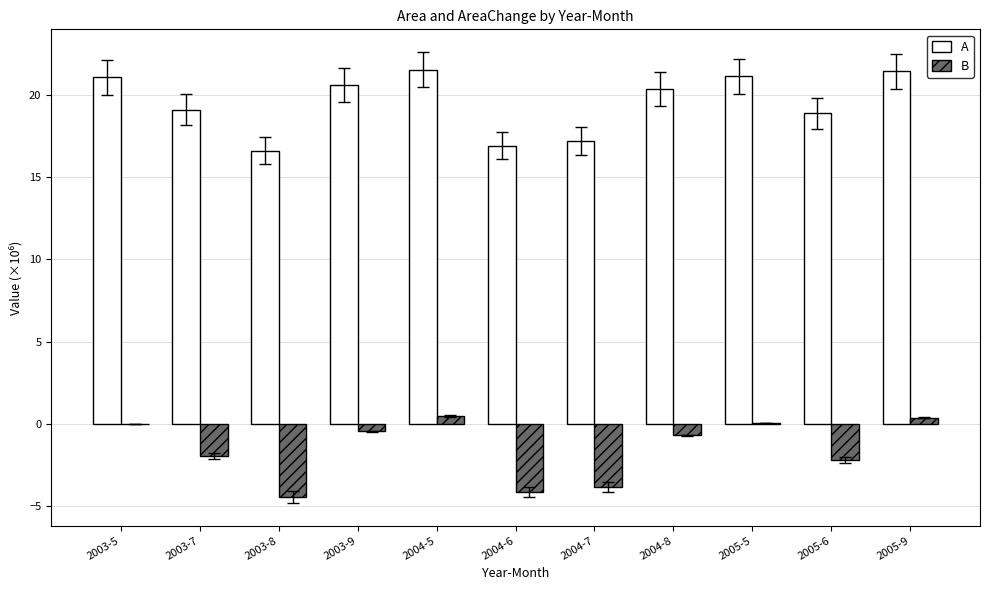

What is the maximum value shown in the chart?

21.5